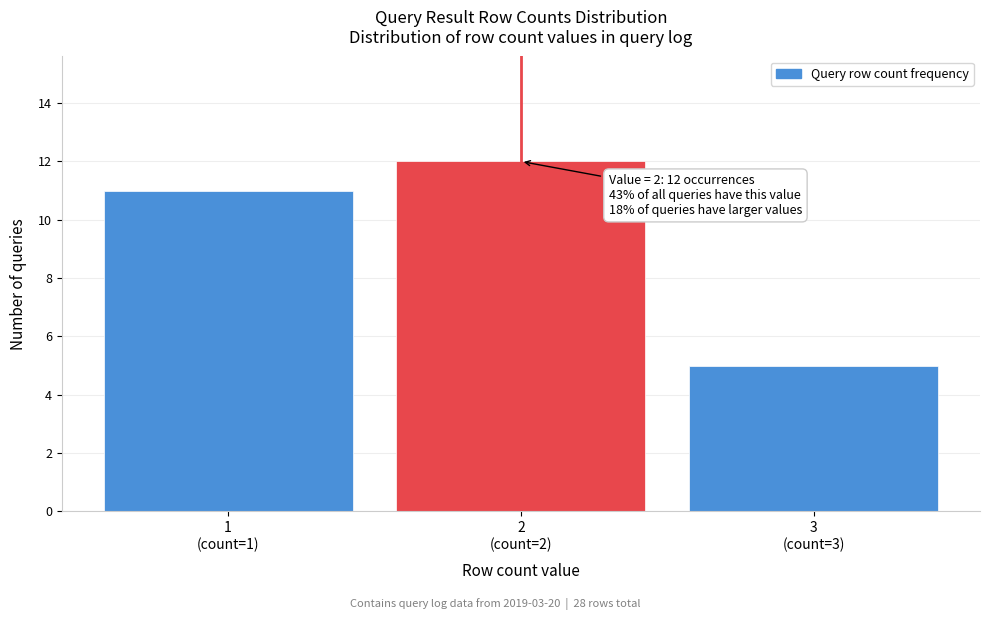

Reading left to right, what are all the values shown in this chart?

11	12	5